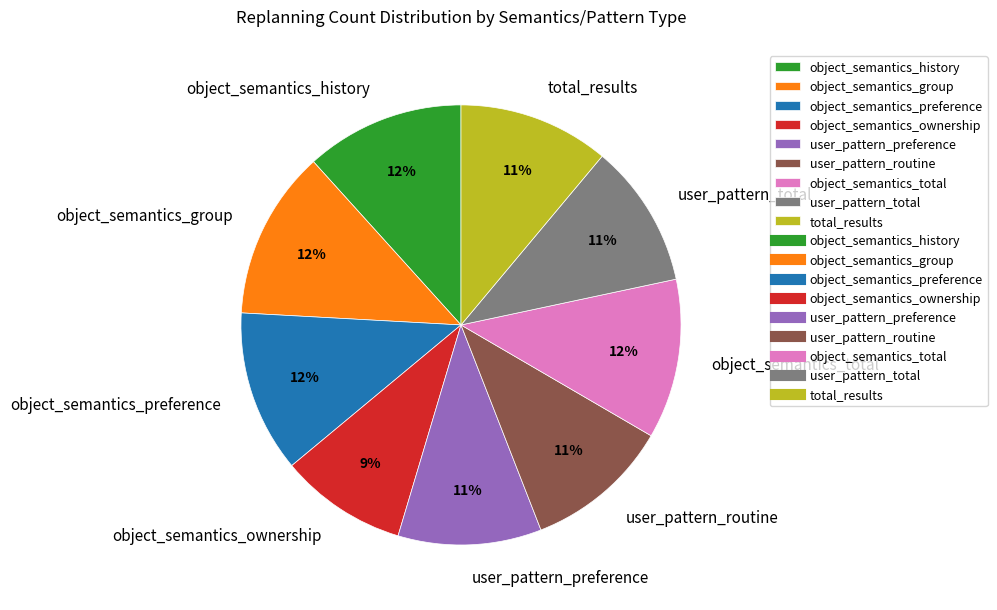

To the nearest percent, what portion does user_pattern_routine represent?

11%